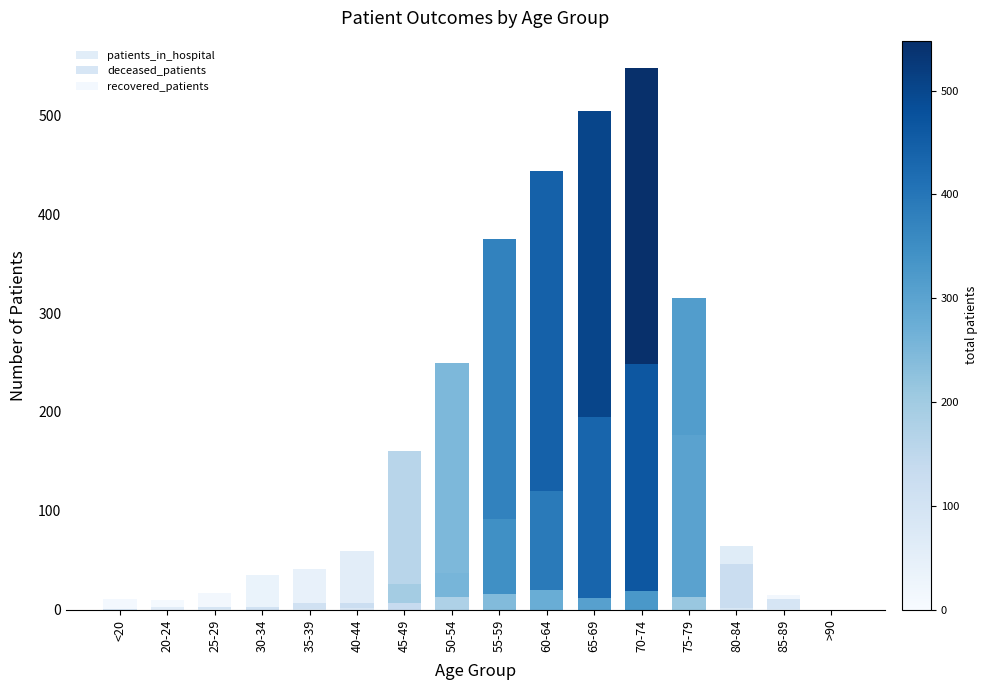

How many series are shown in this chart?

3